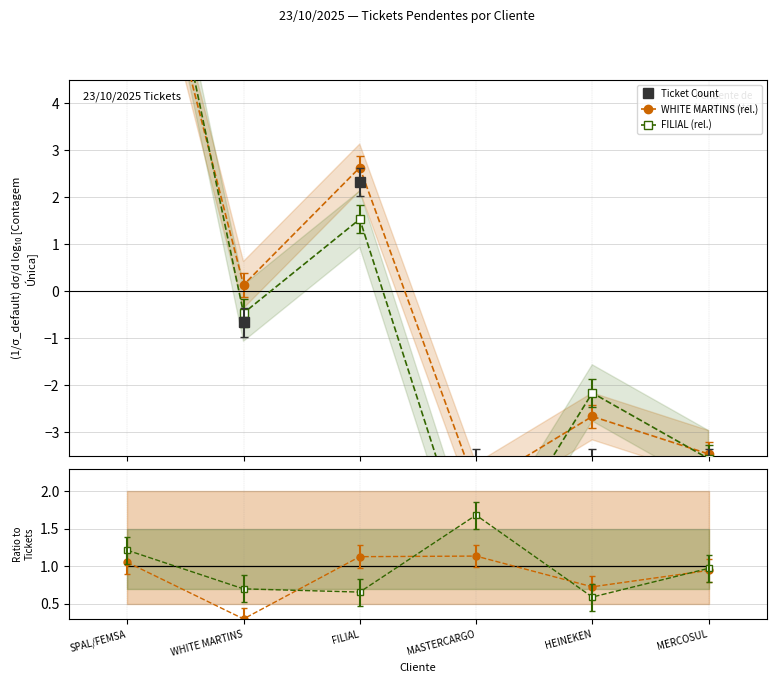

What is the total value across all series at MERCOSUL?

-8.8